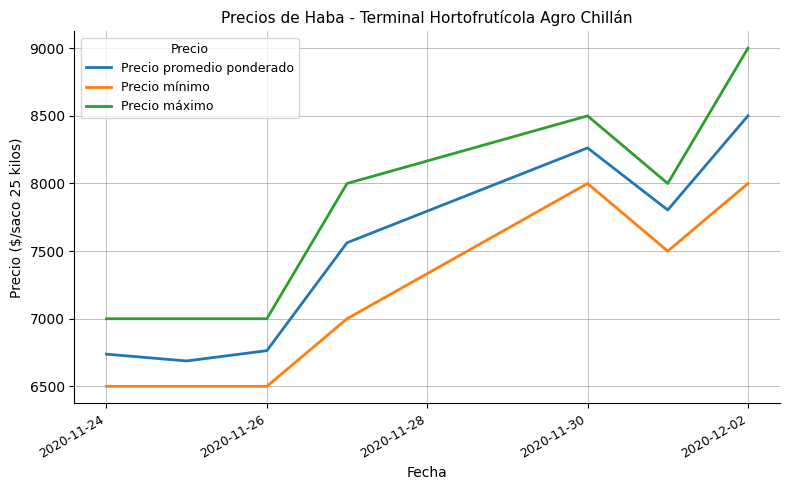

In Precio promedio ponderado, how many points are higher than both neighbors (excluding endpoints)?

1